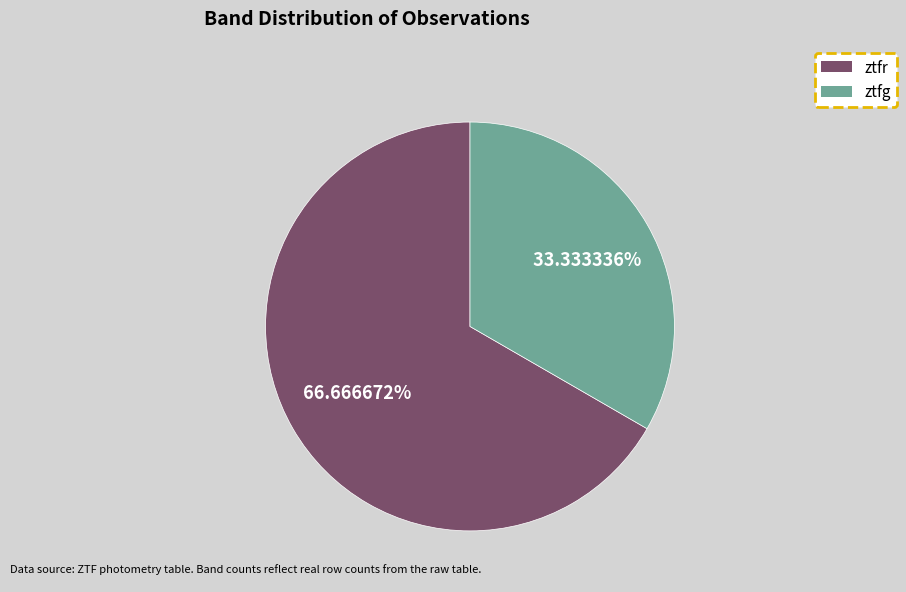

To the nearest percent, what percentage of the pie is ztfg?

33%